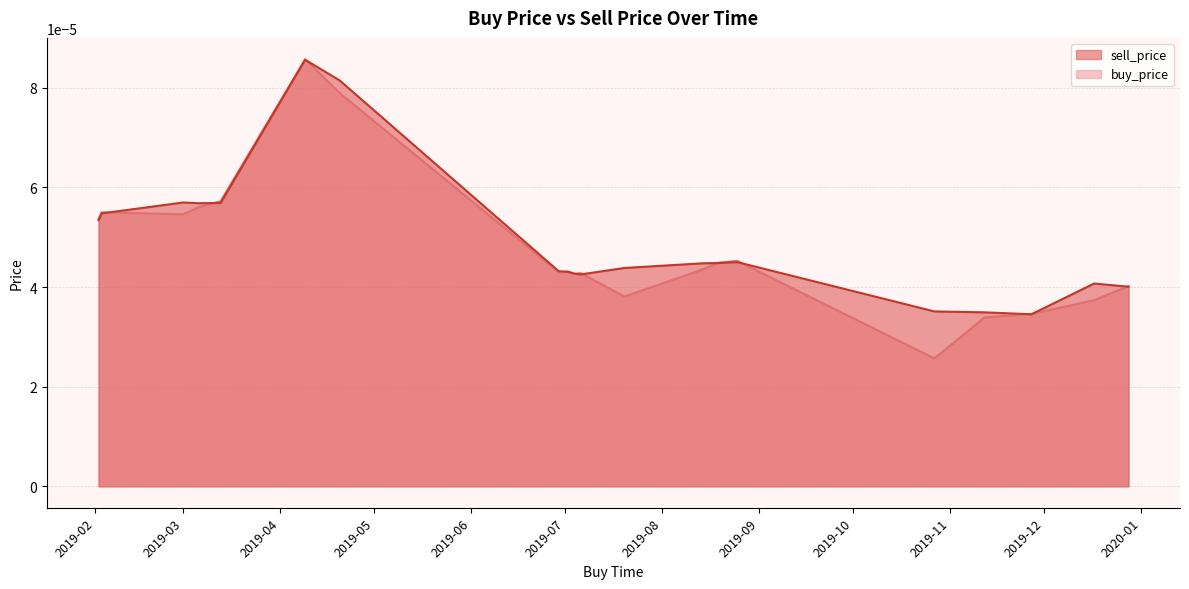

What are all the series names shown in the legend?

sell_price, buy_price